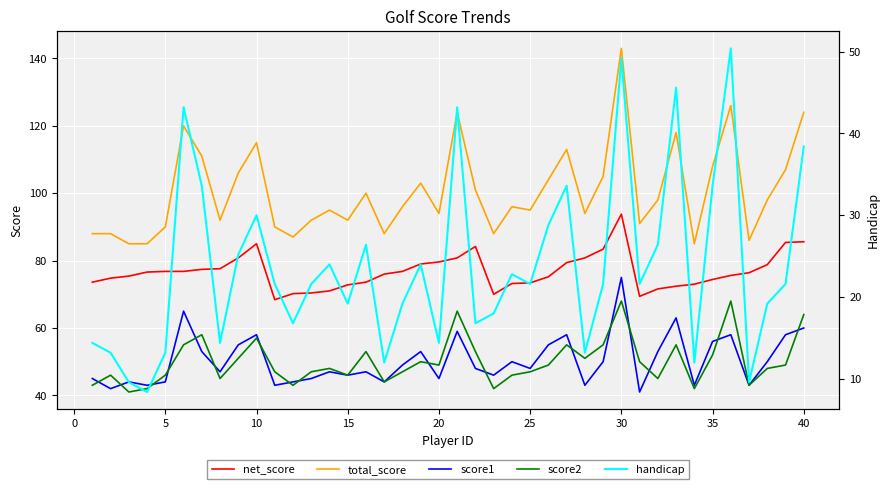

How many data points in handicap are above 21?

23